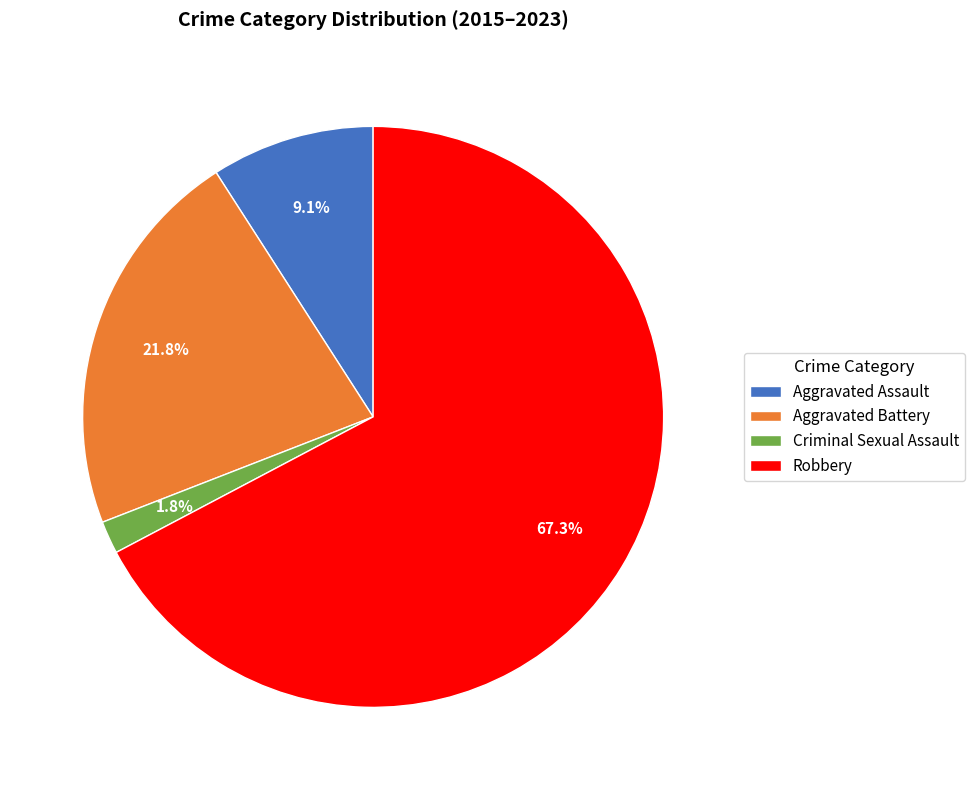

Is it true that Robbery is 82% of the pie?

False